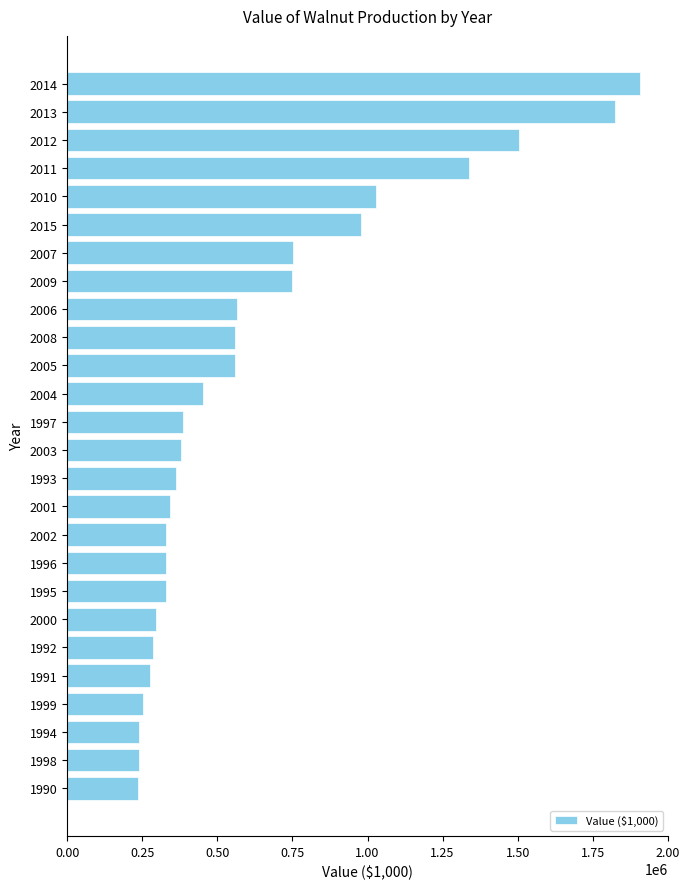

Is it true that the value at 2013 is 1825320?

True